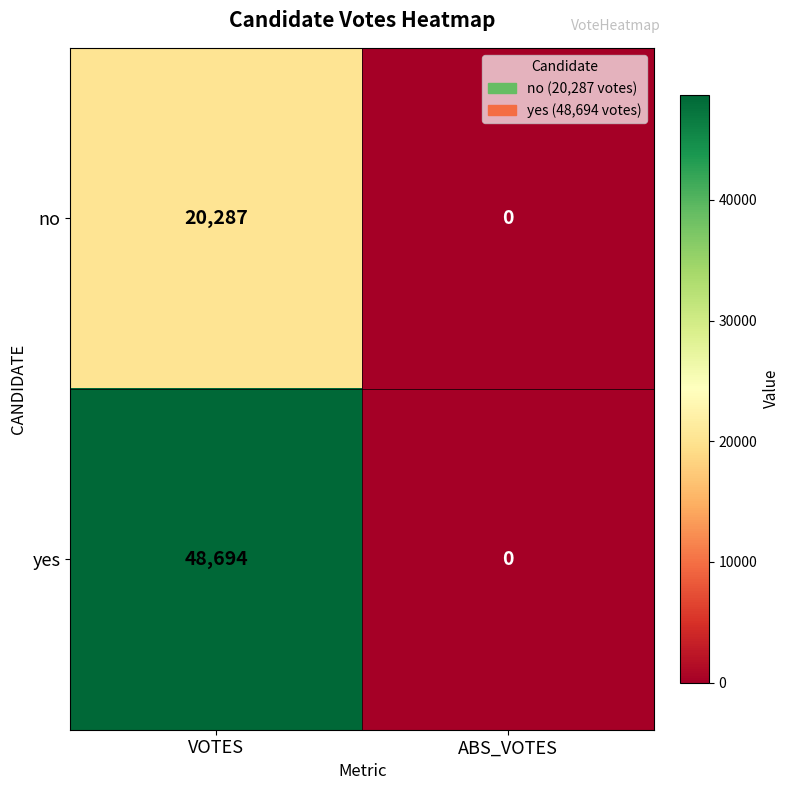

List the labels in order of no value, largest first.

VOTES, ABS_VOTES